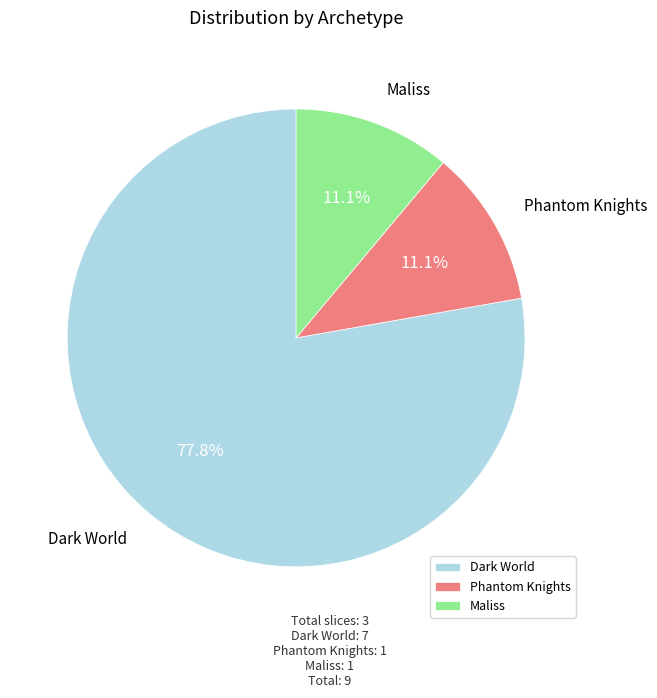

Combined, do Dark World and Phantom Knights account for over 50%?

Yes